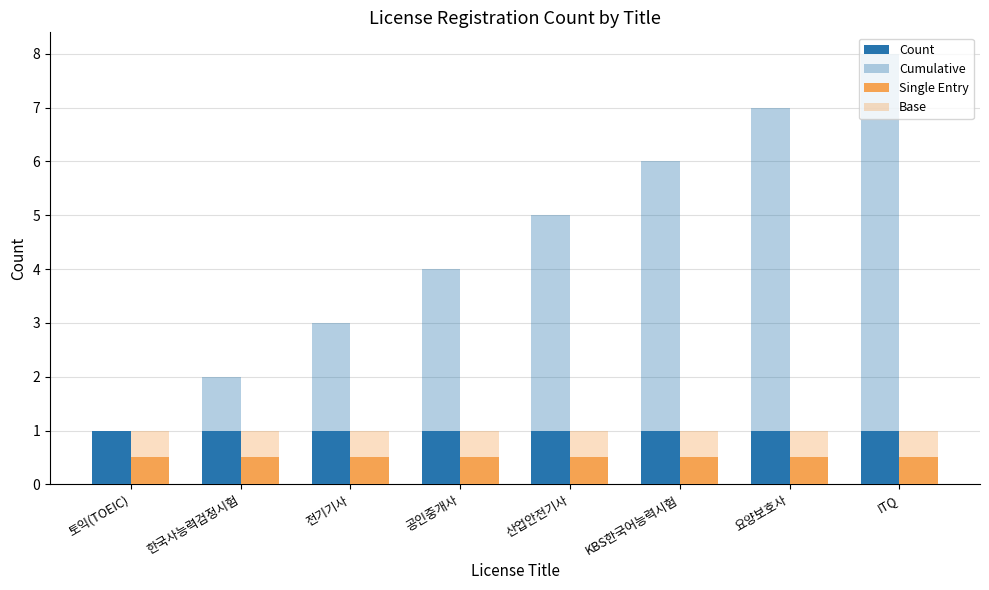

Does the chart contain any negative values?

No